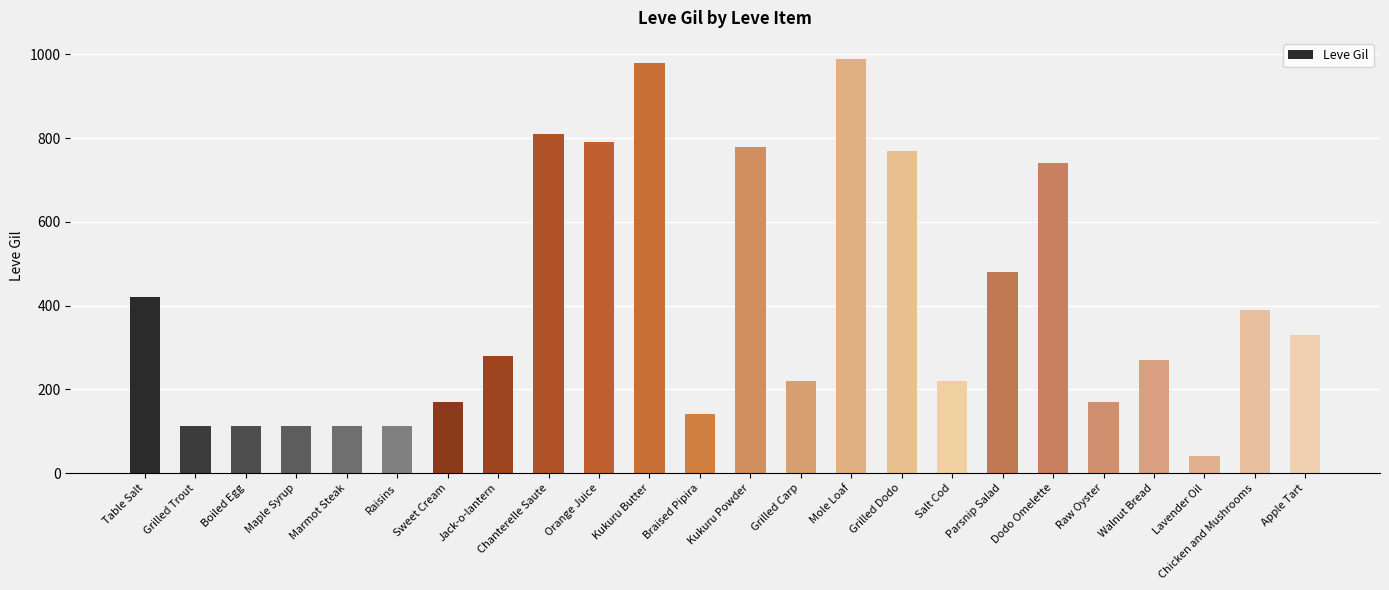

Approximately how many times larger is the value at Maple Syrup compared to Raisins?

1.0